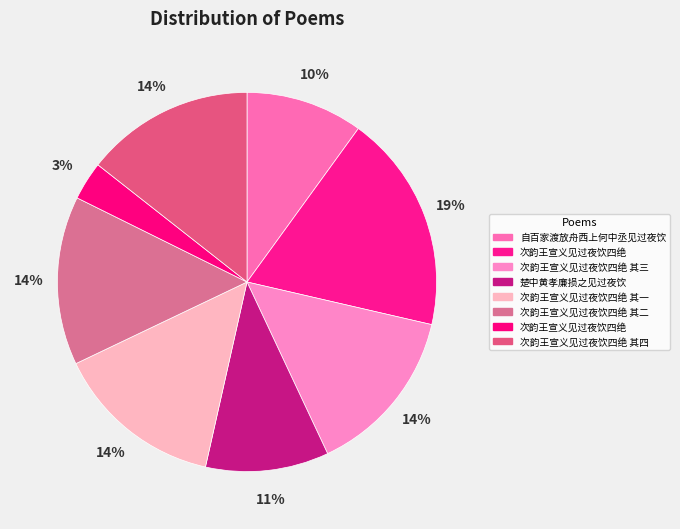

Count the number of slices in the pie.

8